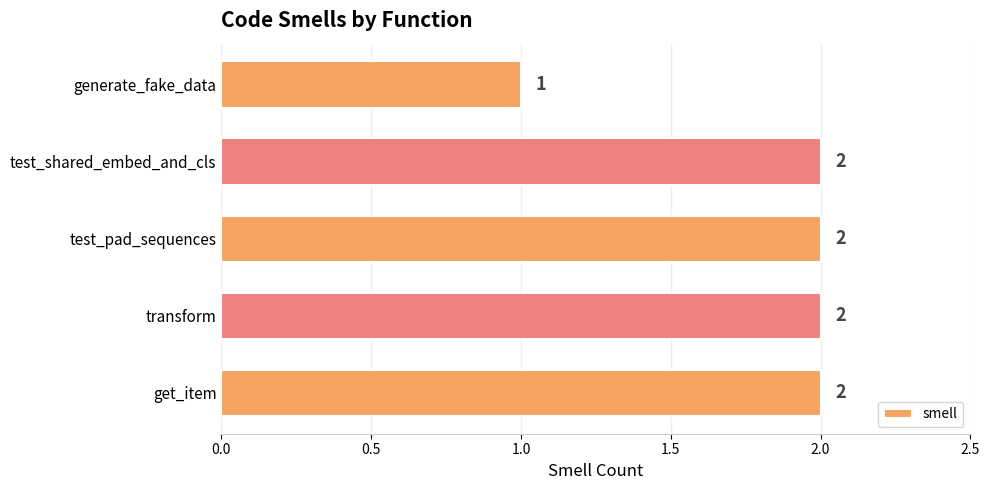

At which category does the chart reach its minimum across all series?

generate_fake_data